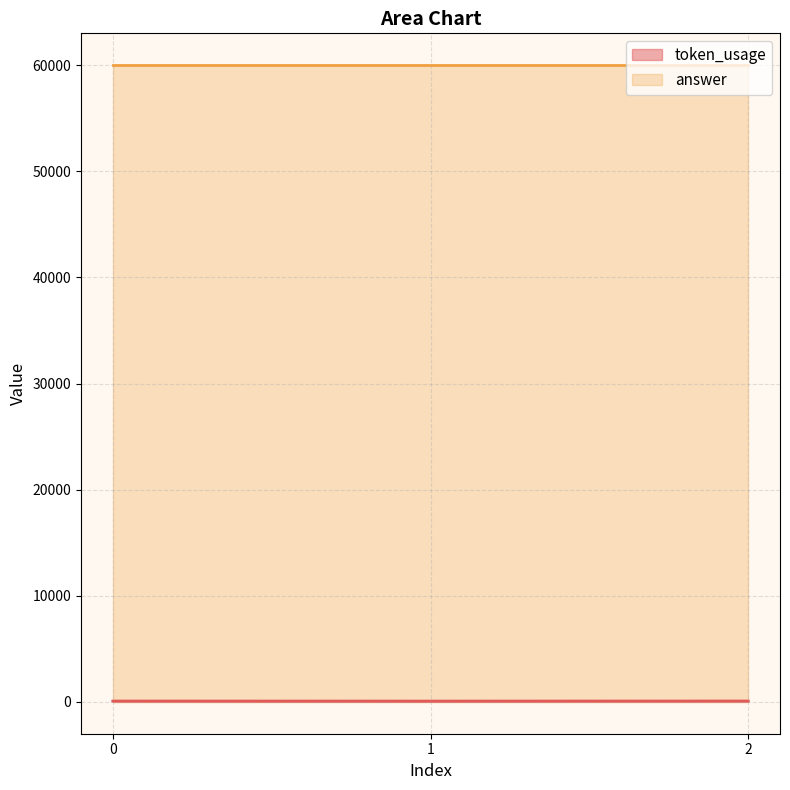

Between 2 and 1, which is larger?

2